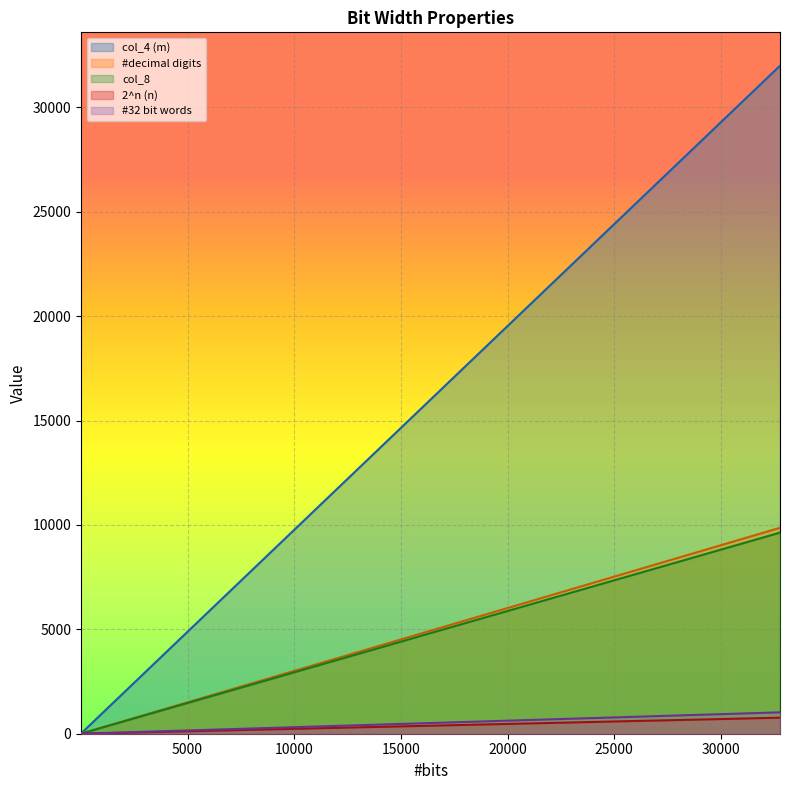

Where does the col_4 (m) series first go above 500?

1024